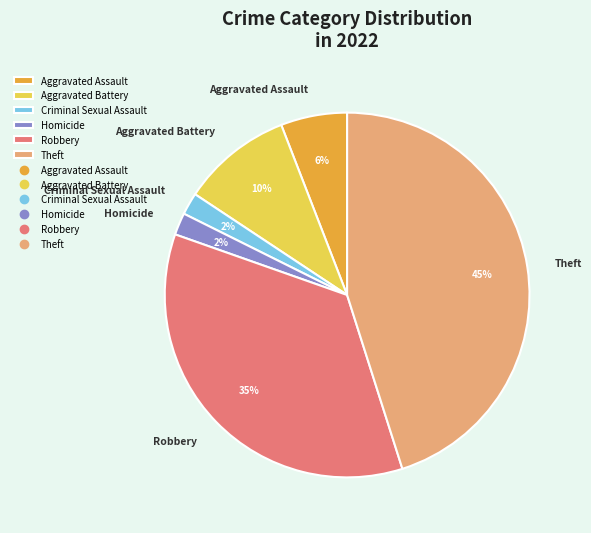

To the nearest percent, what is the difference between the largest and smallest slice percentages?

43%